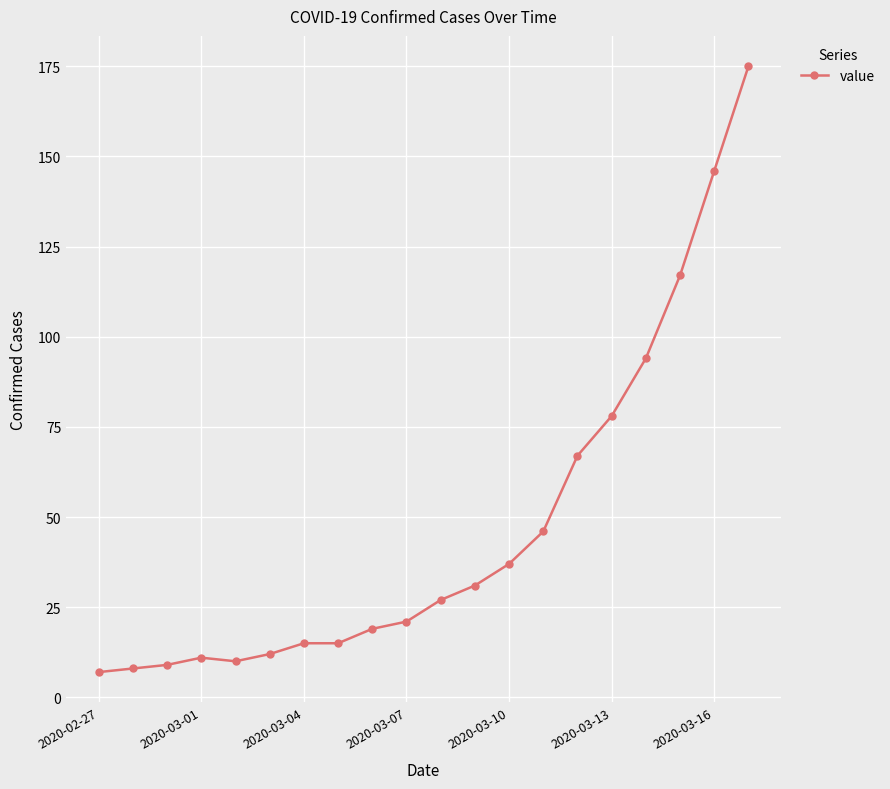

What is the difference between the maximum and minimum values?

168